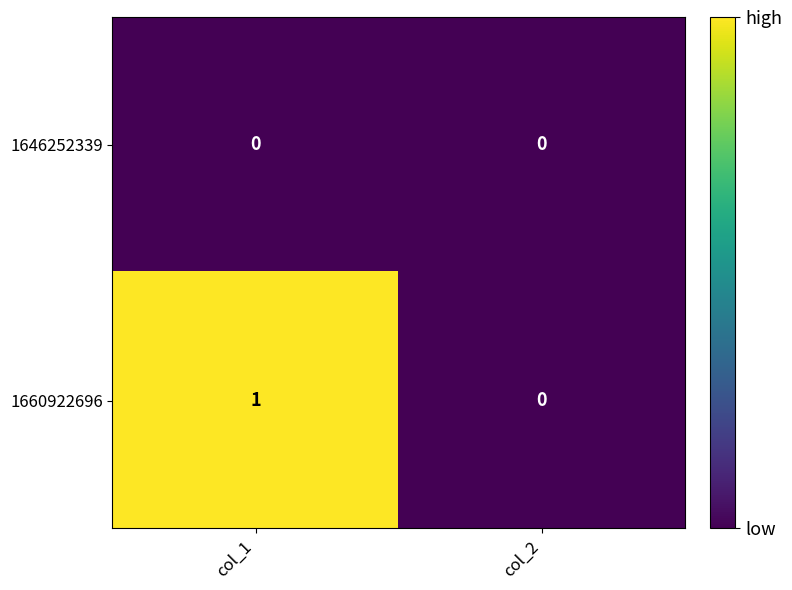

Reading left to right, list all the values displayed in this chart.

1646252339: col_1=0	col_2=0
1660922696: col_1=1	col_2=0